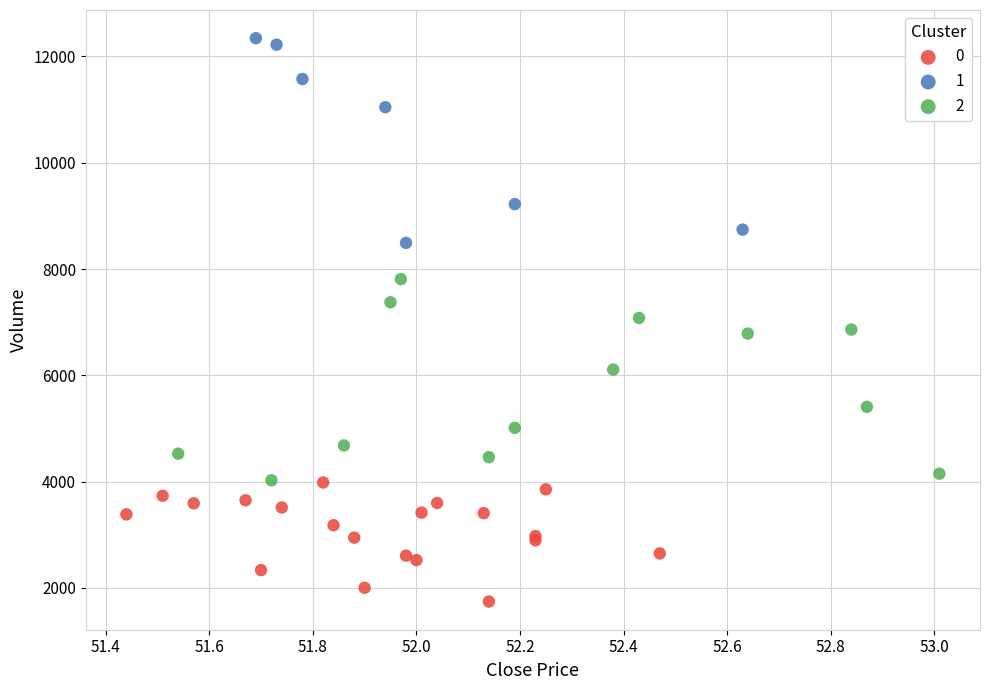

What are all the series names shown in the legend?

0, 1, 2